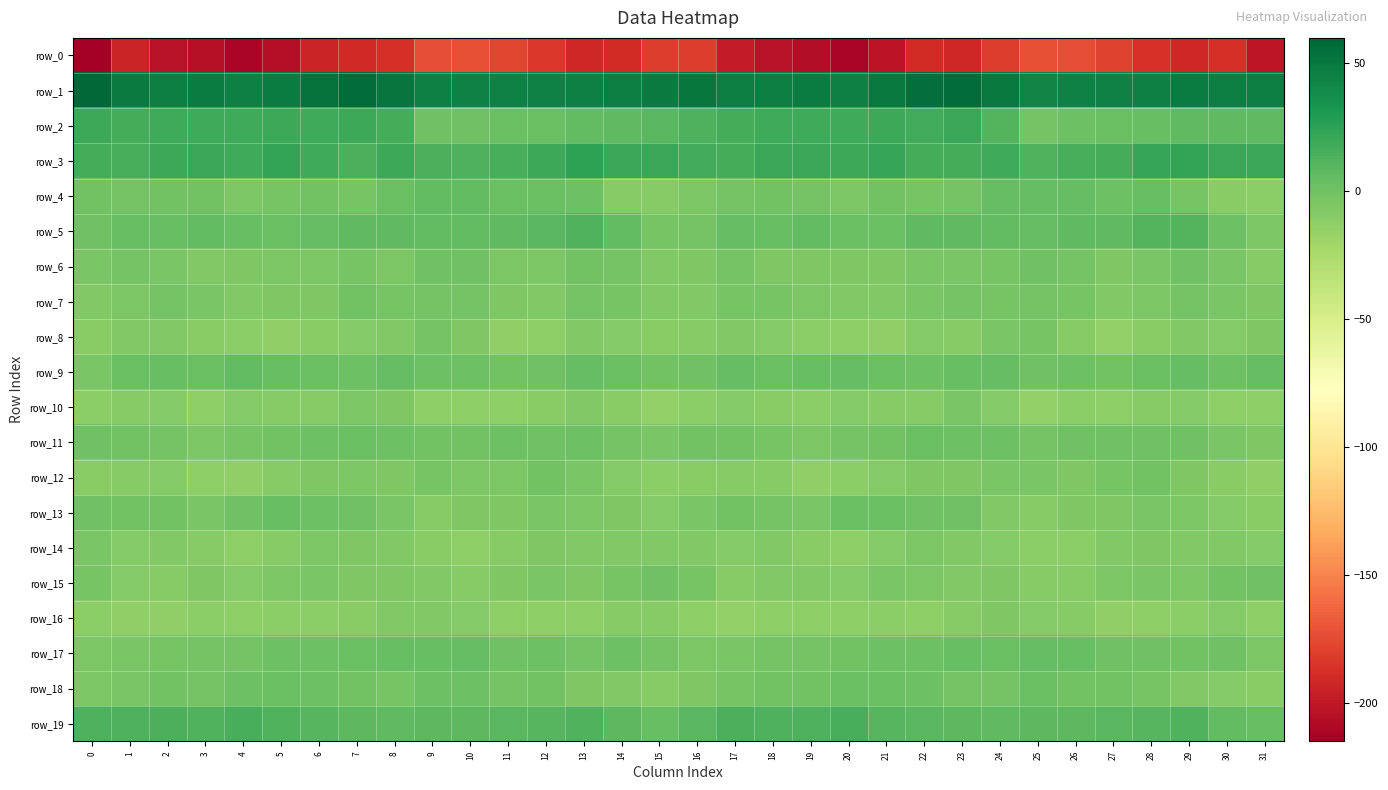

List the series in order of their peak value, highest first.

row_1, row_3, row_2, row_19, row_5, row_4, row_9, row_17, row_13, row_18, row_11, row_15, row_6, row_12, row_7, row_8, row_14, row_10, row_16, row_0